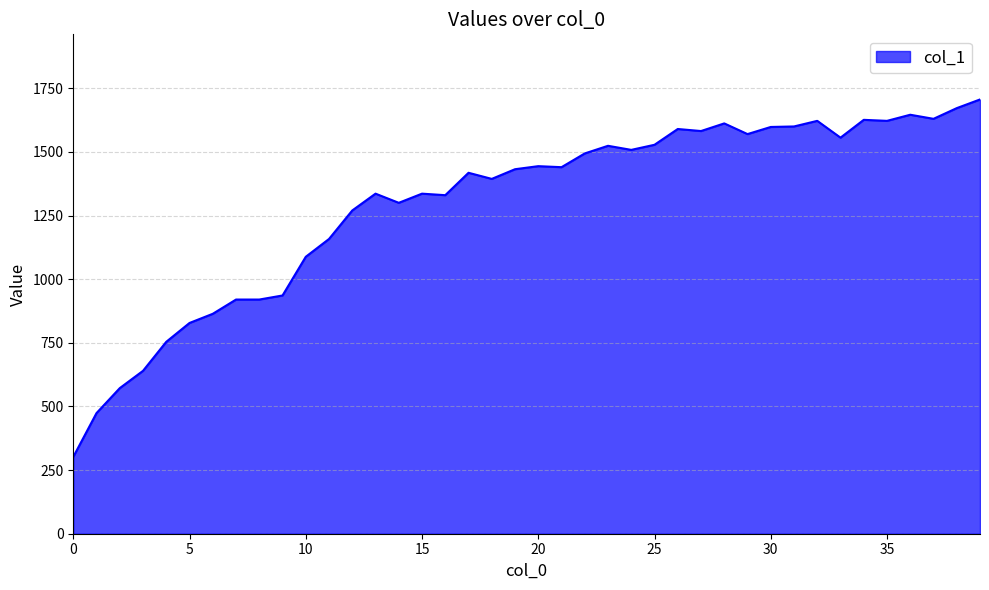

What is the difference between the maximum and minimum values?

1404